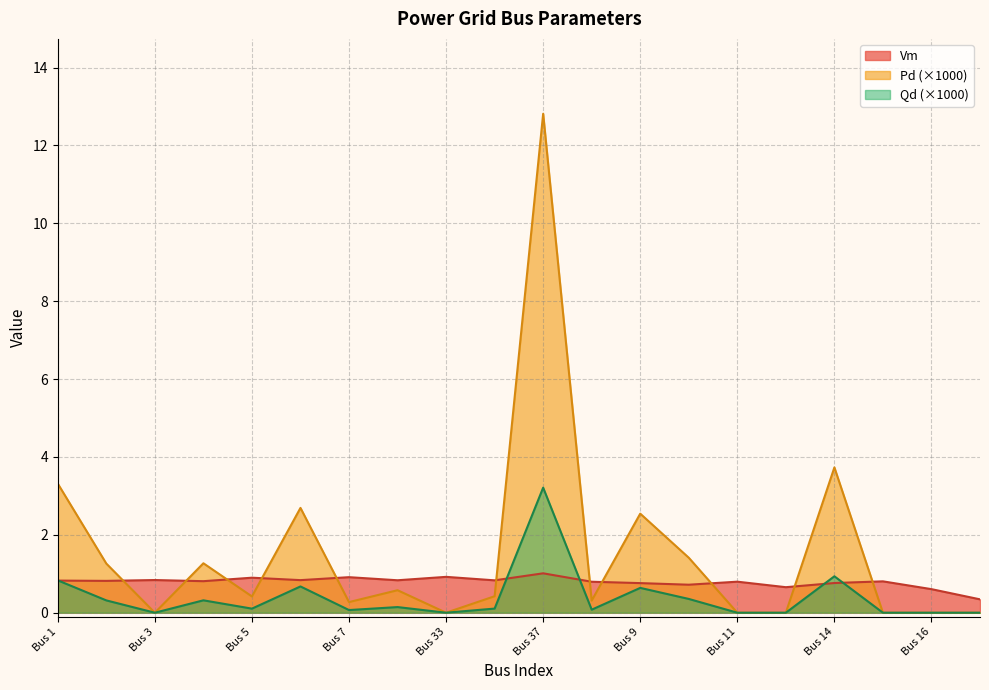

What are all the series names shown in the legend?

Vm, Pd (×1000), Qd (×1000)